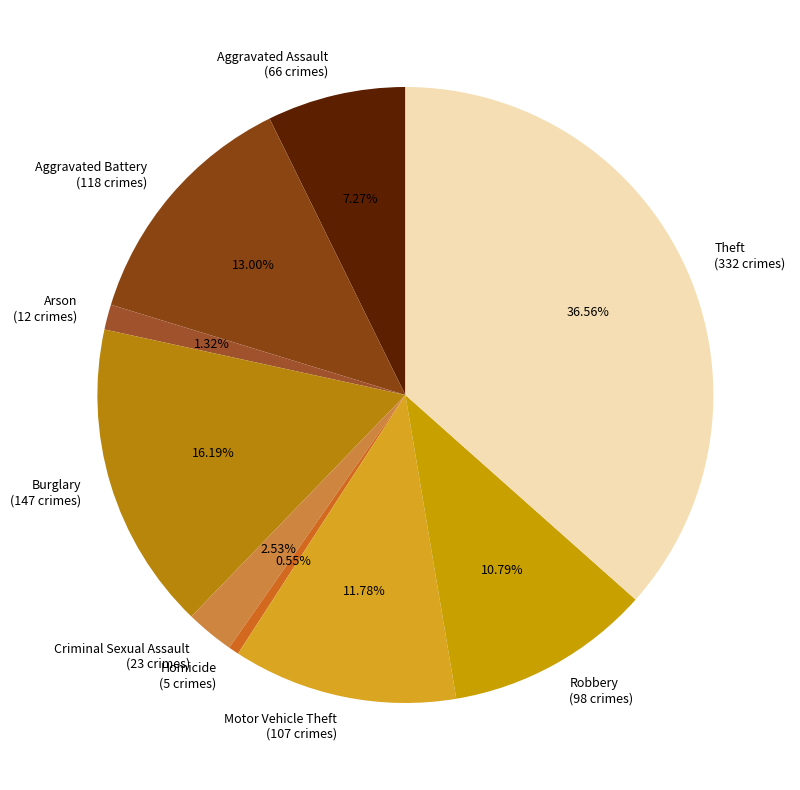

To the nearest percent, what portion does Arson represent?

1%